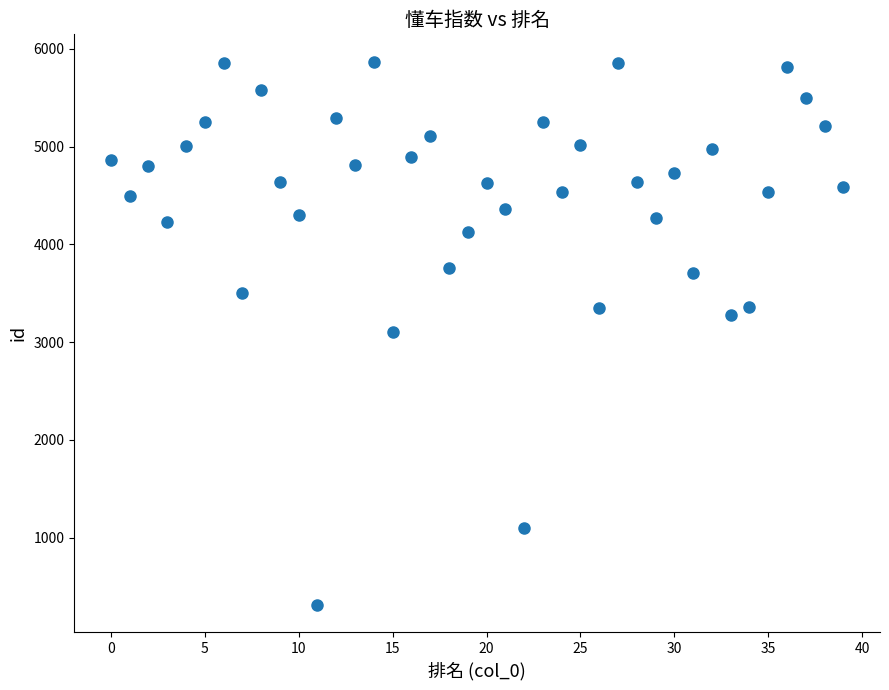

What is the range of Y values (max minus min)?

5561